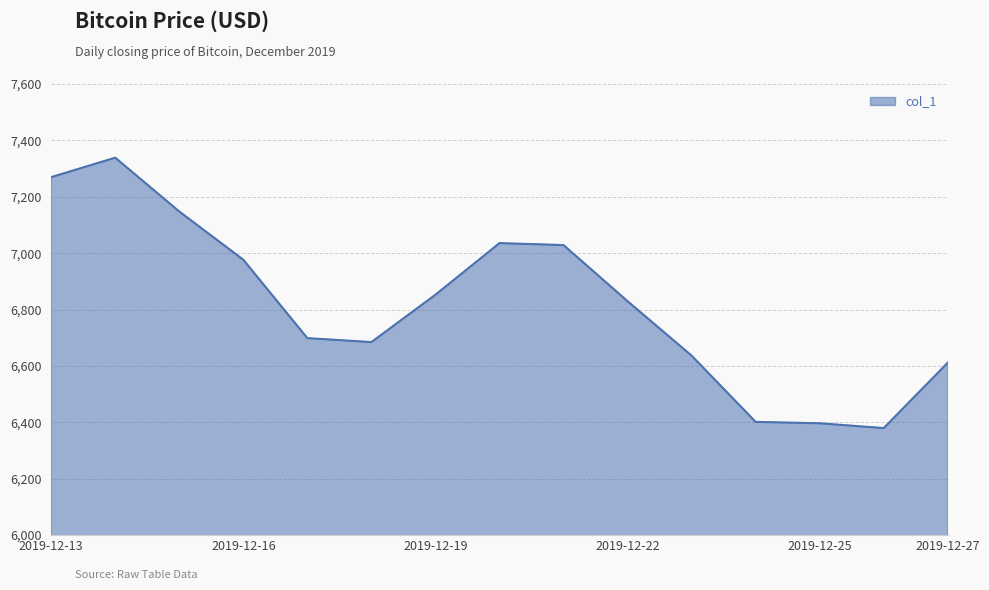

What is the greatest value displayed?

7338.7